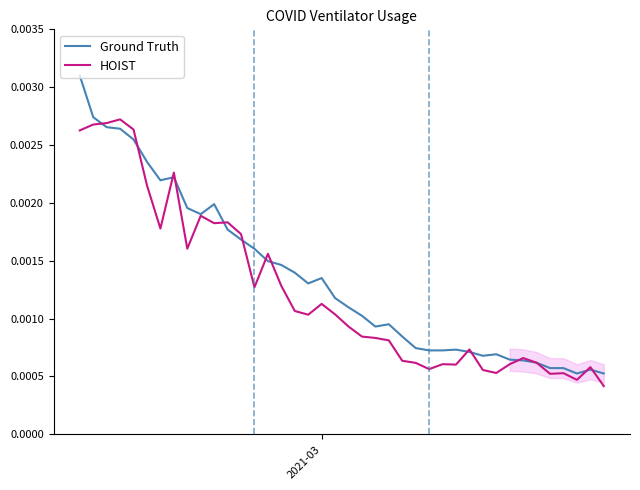

At which label is HOIST closest to 0?

39